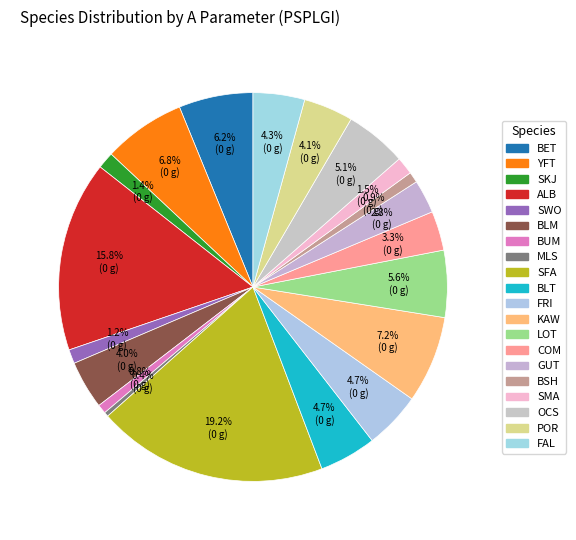

Count the number of slices in the pie.

20